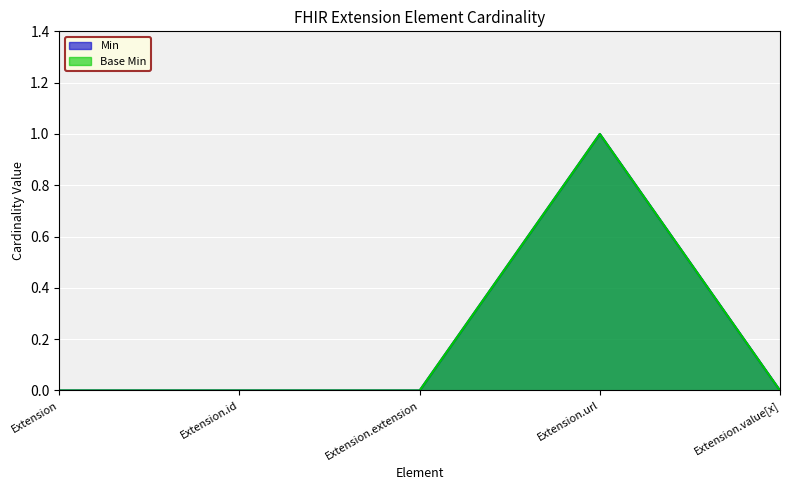

True or false: Min and Base Min cross at least once.

False